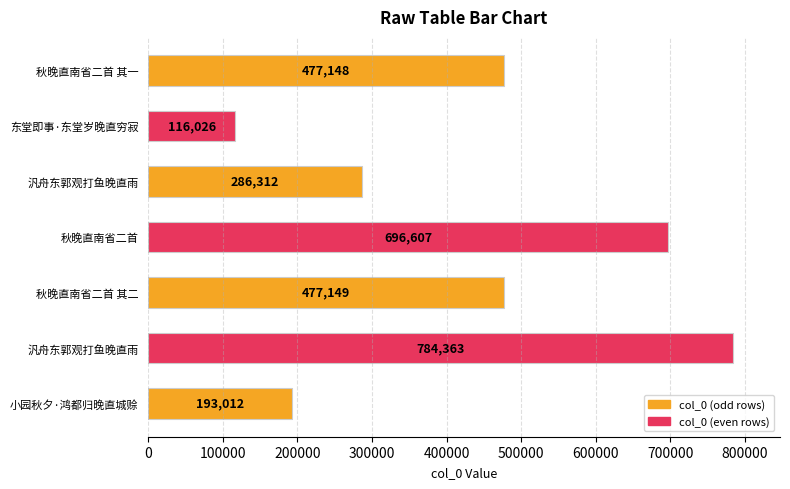

Does the chart contain any negative values?

No